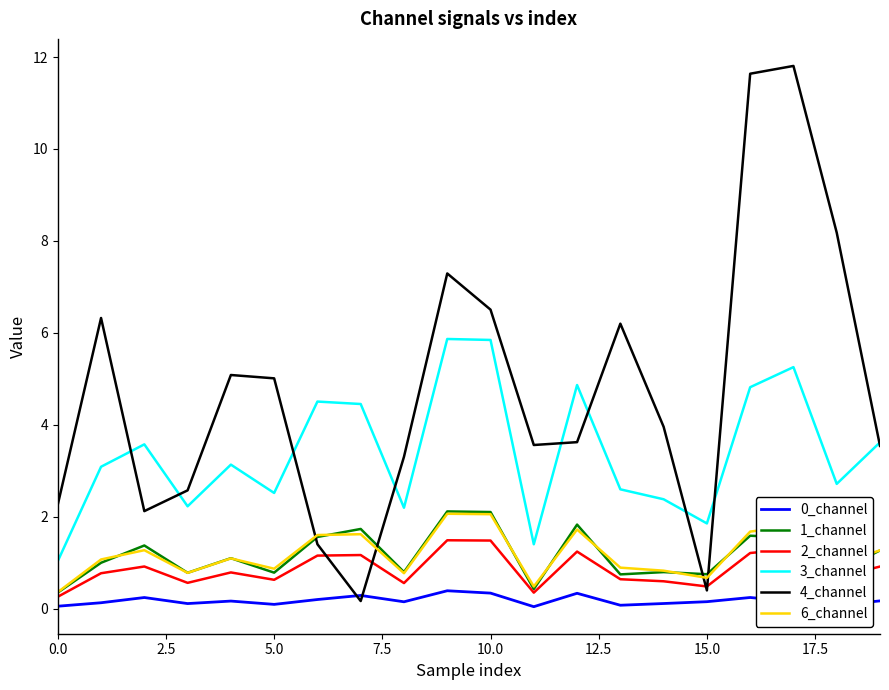

Which series has the widest spread of values?

4_channel